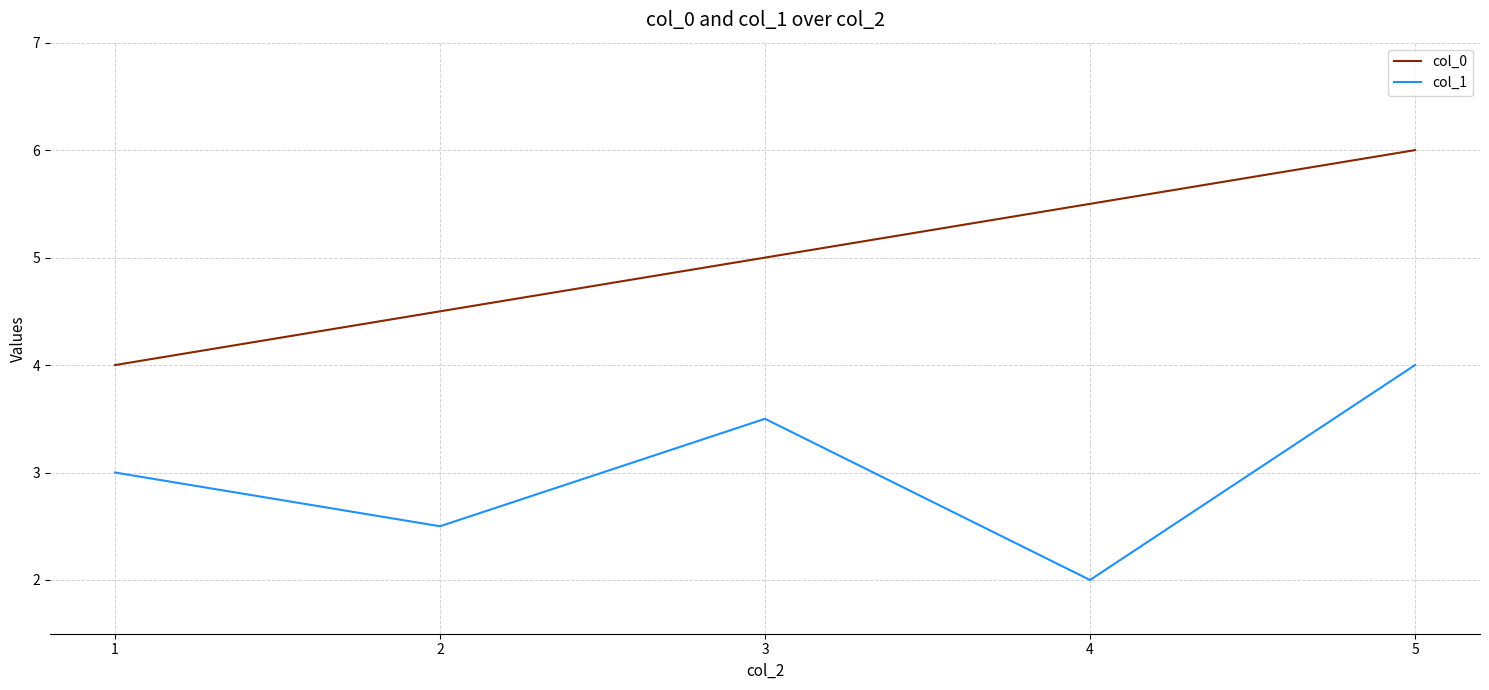

What are all the series names shown in the legend?

col_0, col_1